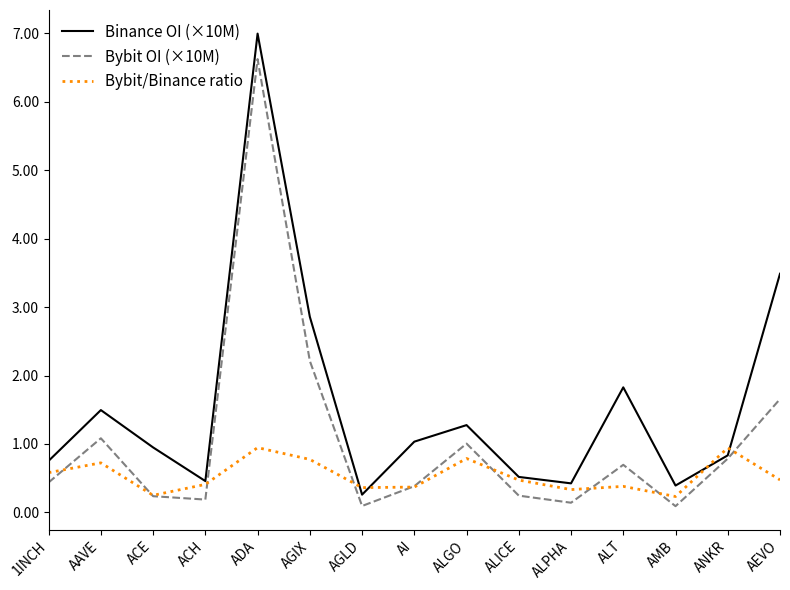

How many interior local peaks does the Bybit OI (×10M) series have?

4